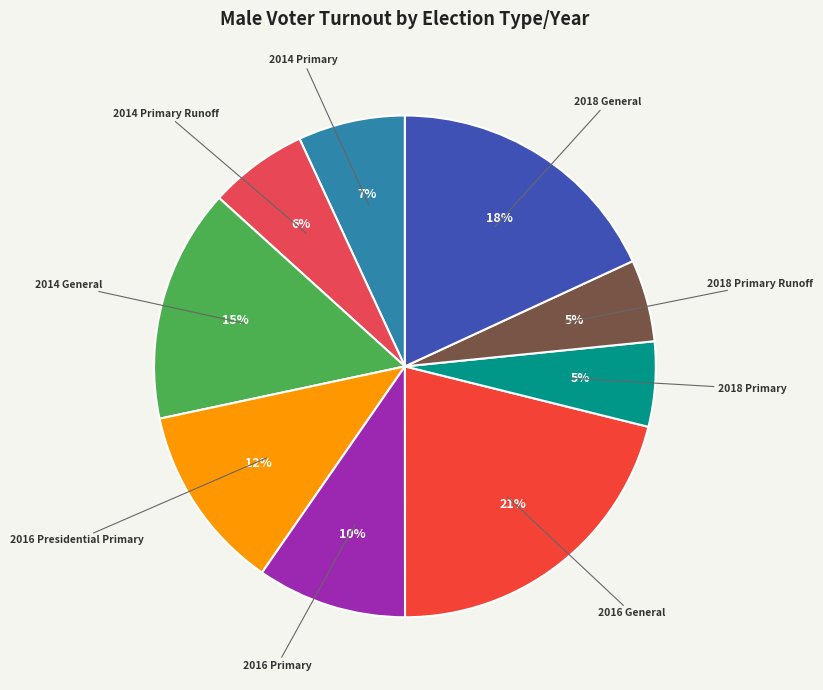

Is it true that 2018 General is 18% of the pie?

True